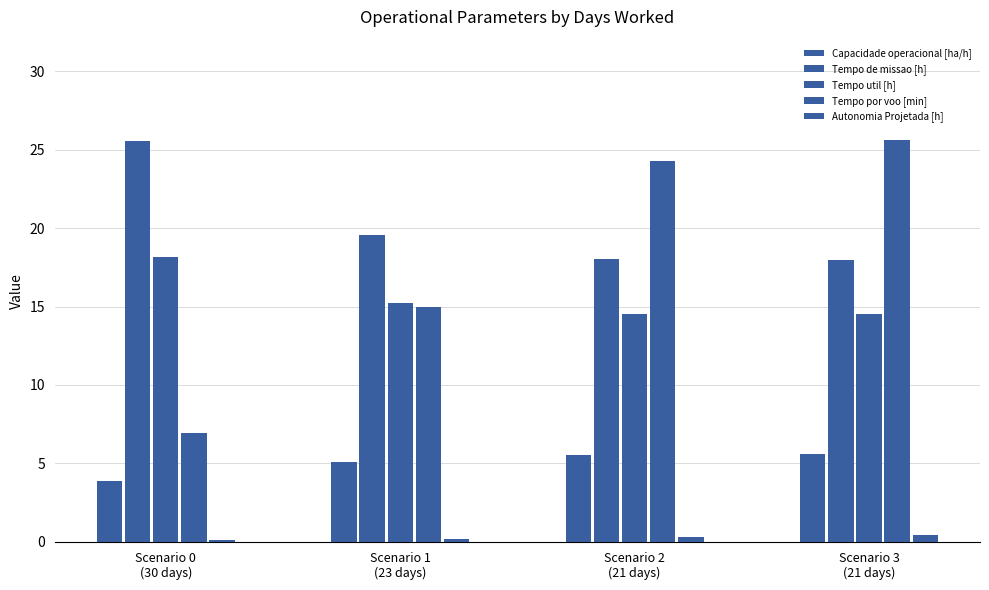

At which category is the sum across all series the highest?

Scenario 3
(21 days)